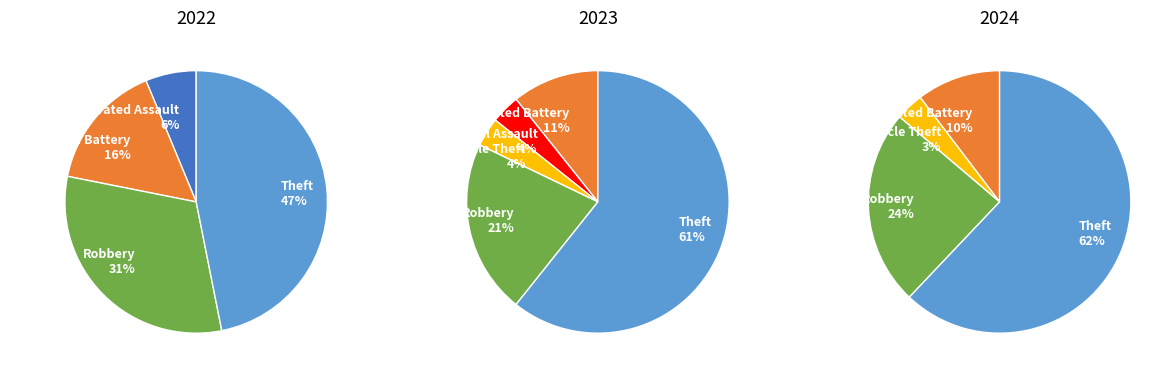

Is it true that Aggravated Assault is 1% of the pie?

False